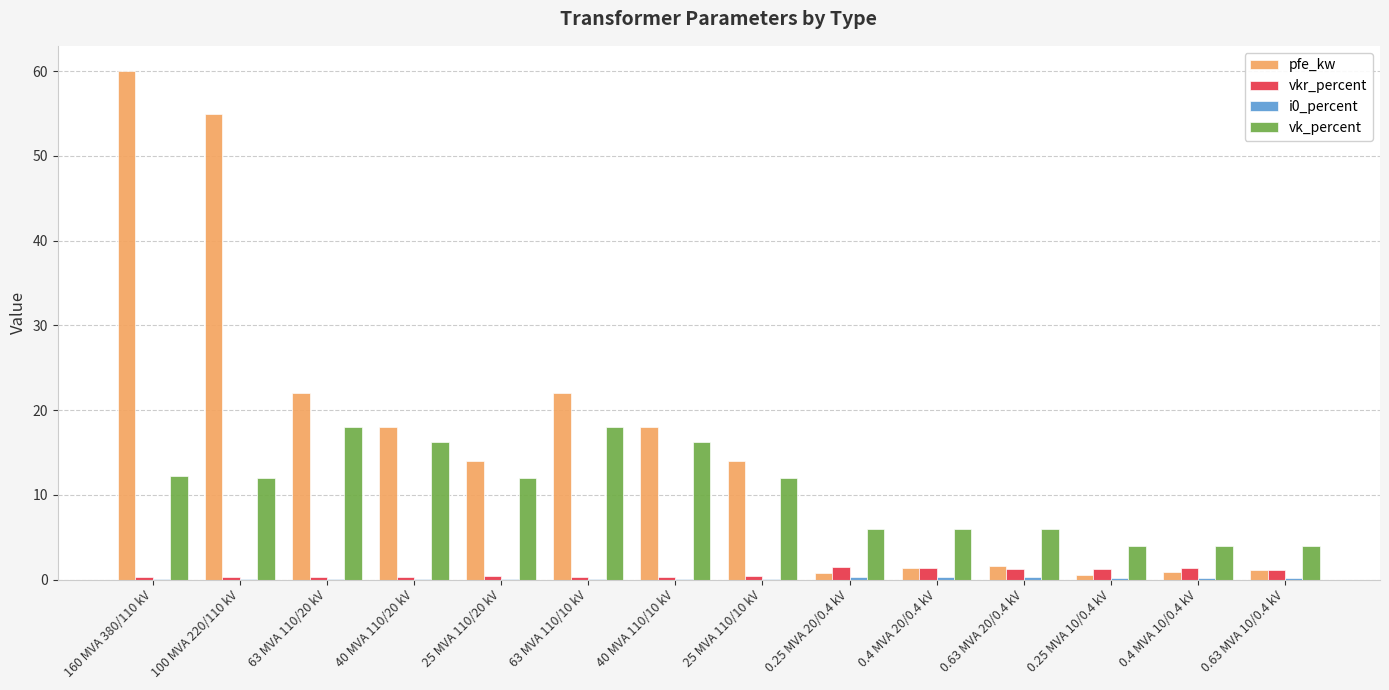

Is the value of pfe_kw at 100 MVA 220/110 kV greater than the value of vkr_percent at 160 MVA 380/110 kV?

Yes